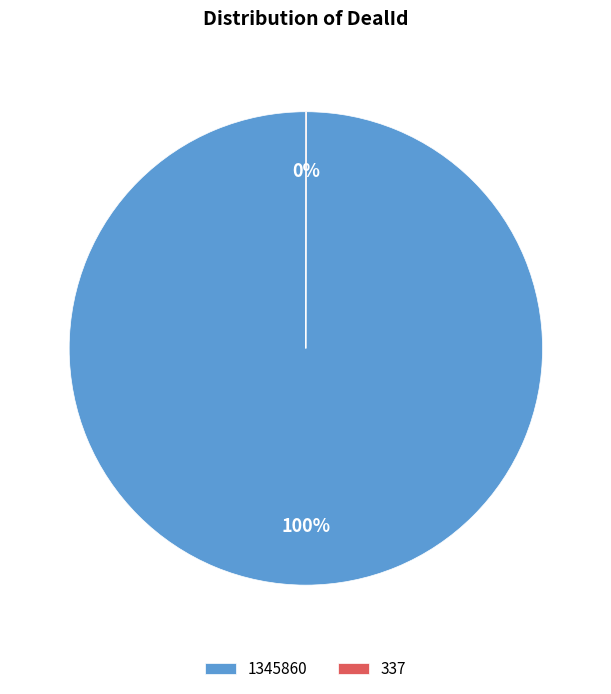

To the nearest percent, what is the difference between the largest and smallest slice percentages?

100%